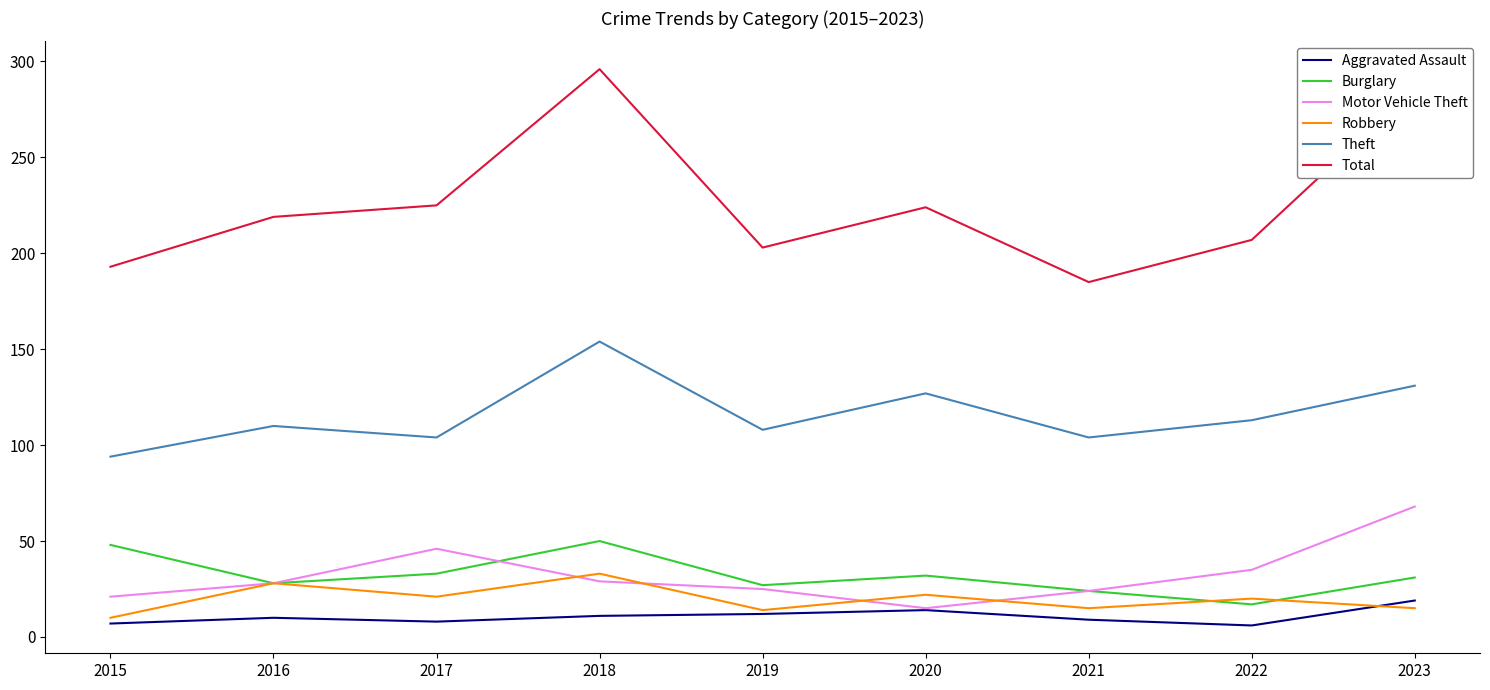

What is the greatest value displayed?

296